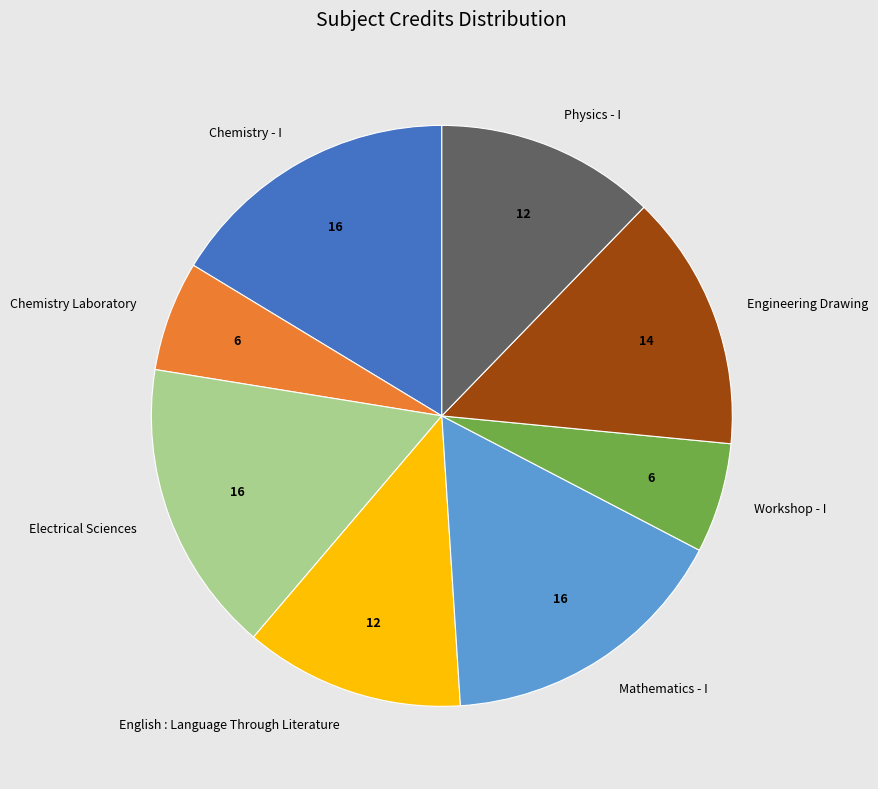

True or false: Chemistry - I accounts for 28% of the total.

False